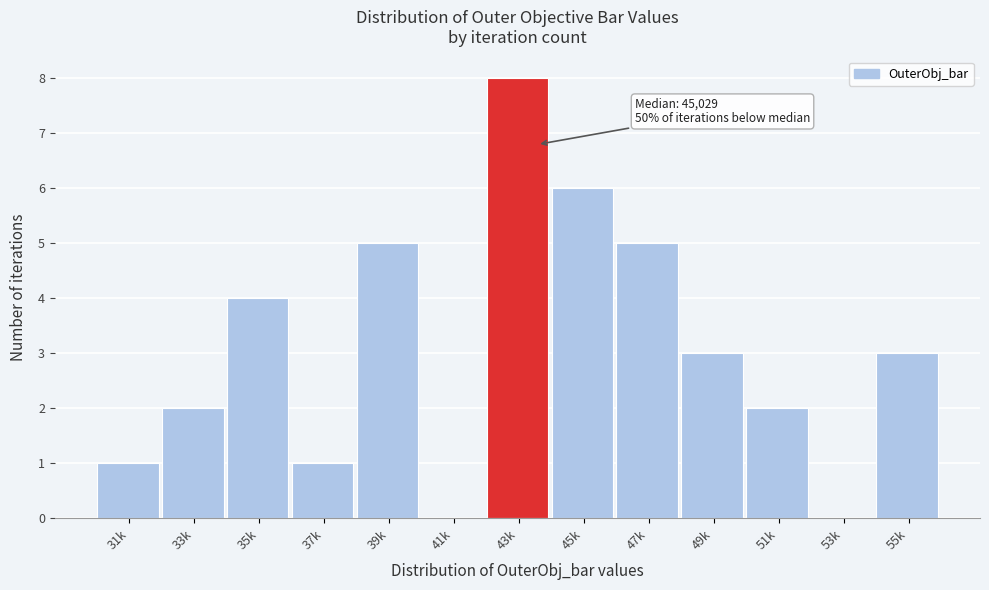

Reading right to left, extract all data points from this chart.

55k=3	53k=0	51k=2	49k=3	47k=5	45k=6	43k=8	41k=0	39k=5	37k=1	35k=4	33k=2	31k=1